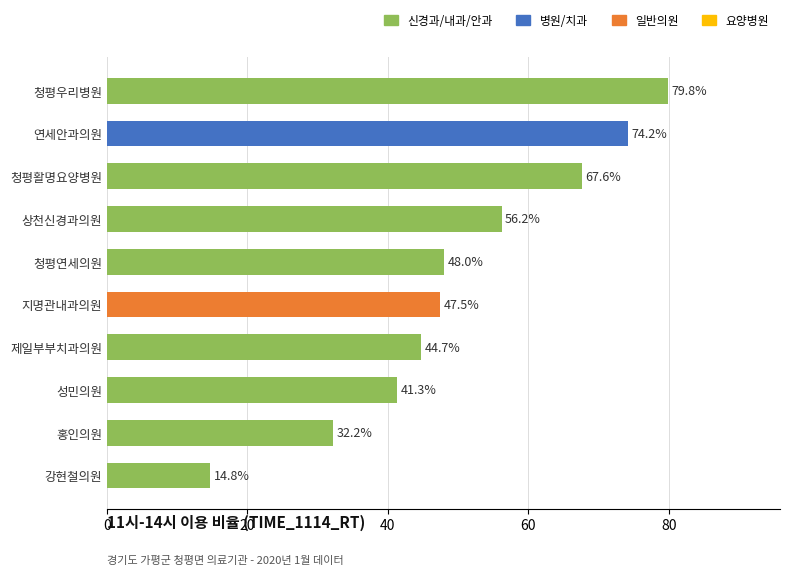

Approximately how many times larger is the value at 상천신경과의원 compared to 청평우리병원?

0.7